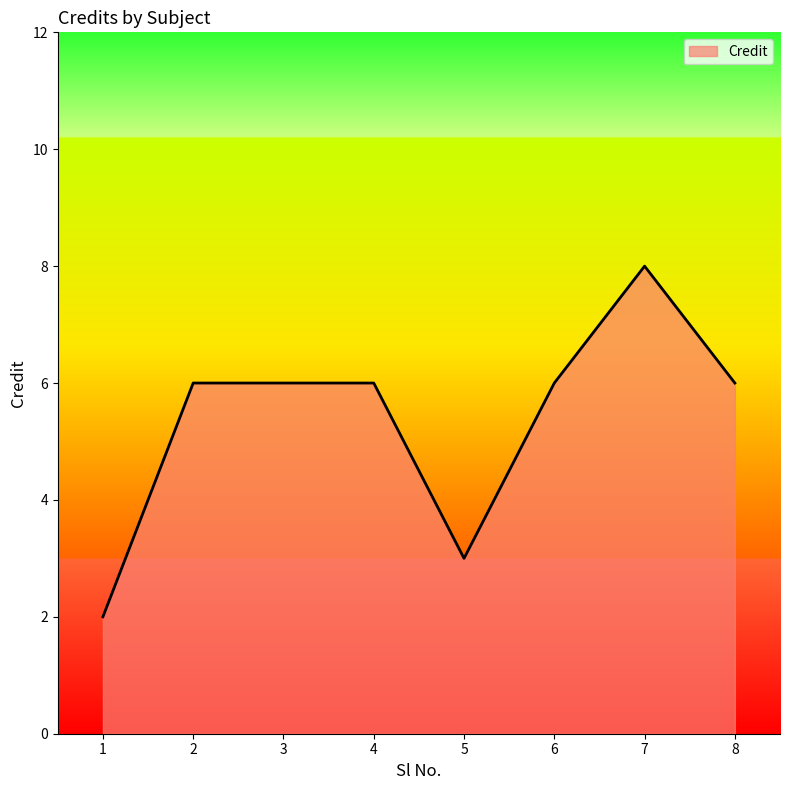

Count the values in the range 6 to 7.

5